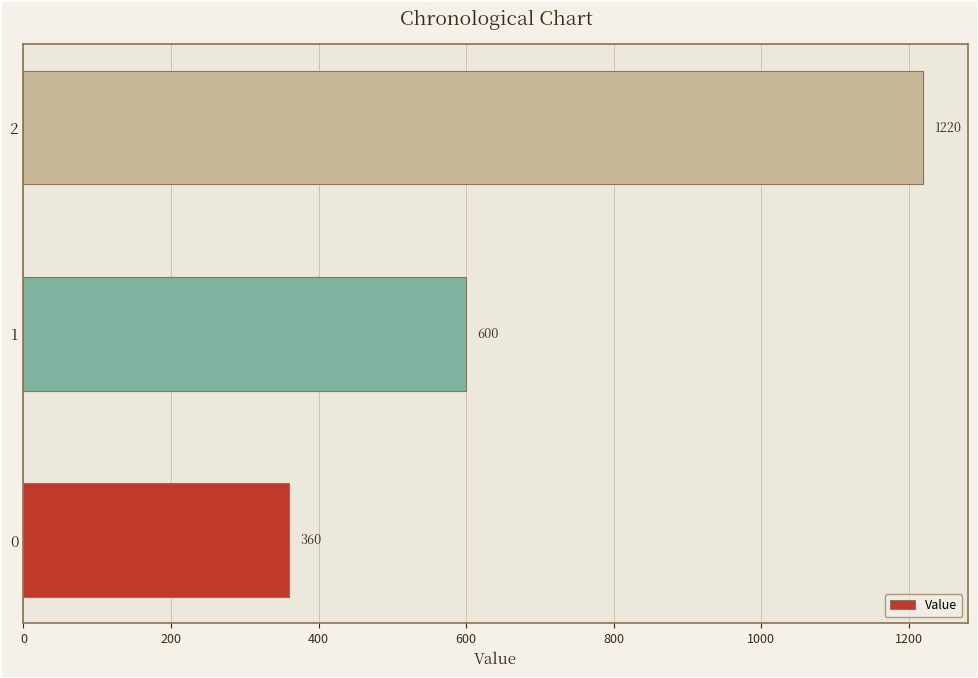

What is the ratio of the value at 2 to the value at 0?

3.4